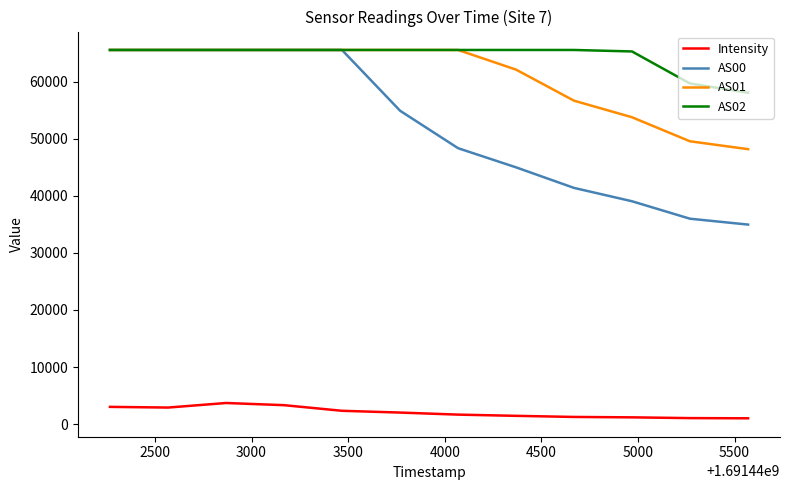

True or false: AS01 and Intensity cross at least once.

False